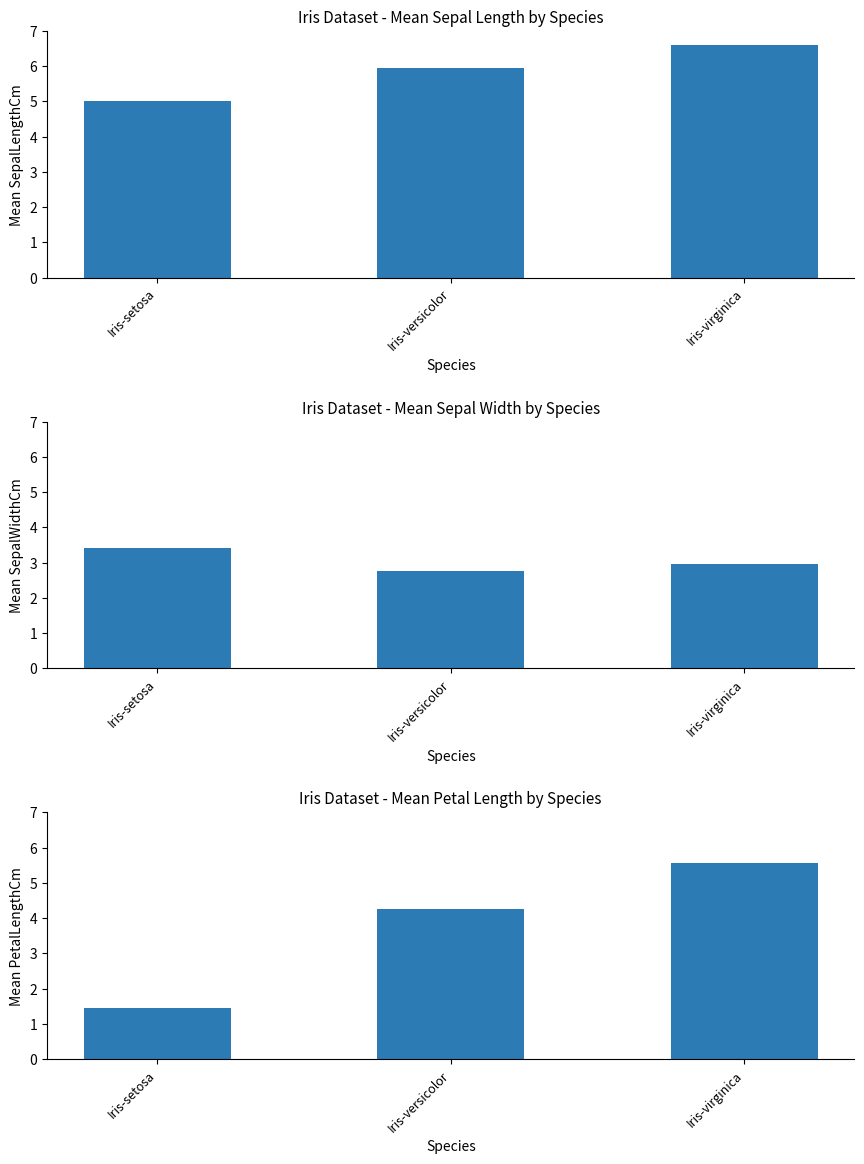

What is the difference between the SepalWidthCm values at Iris-versicolor and Iris-setosa?

0.6